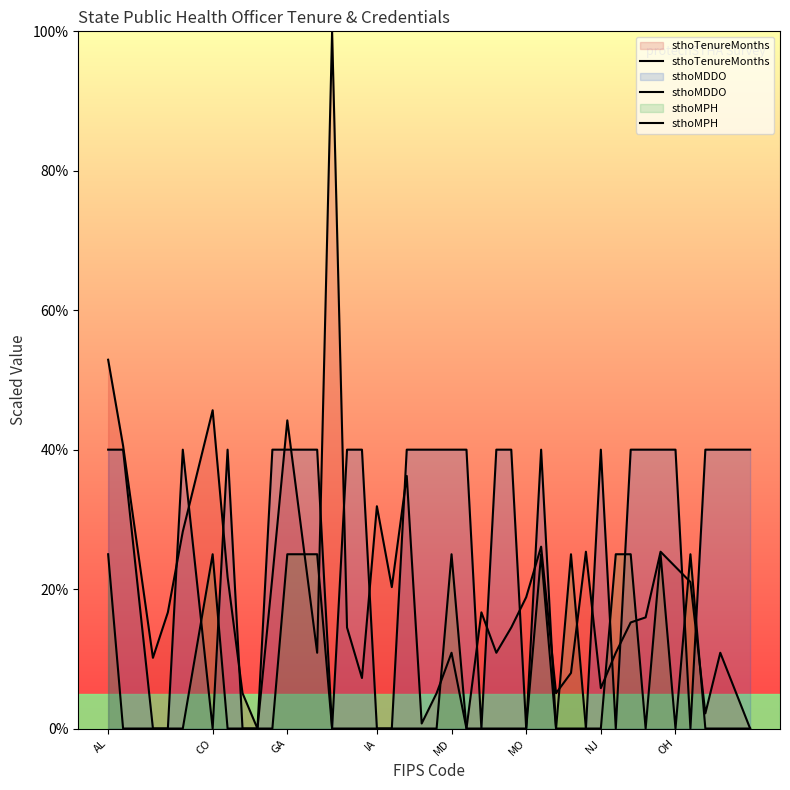

What is the sum of all sthoTenureMonths values?

780.4